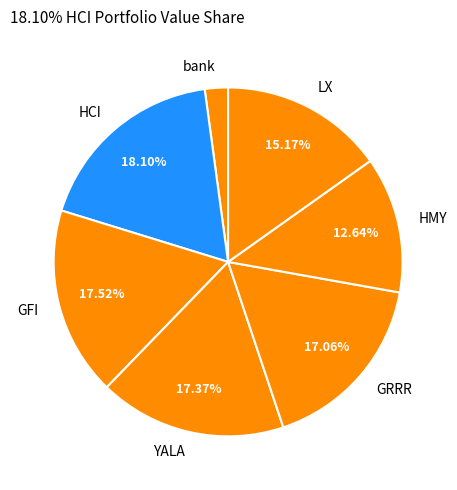

Combined, do HMY and HCI account for over 50%?

No